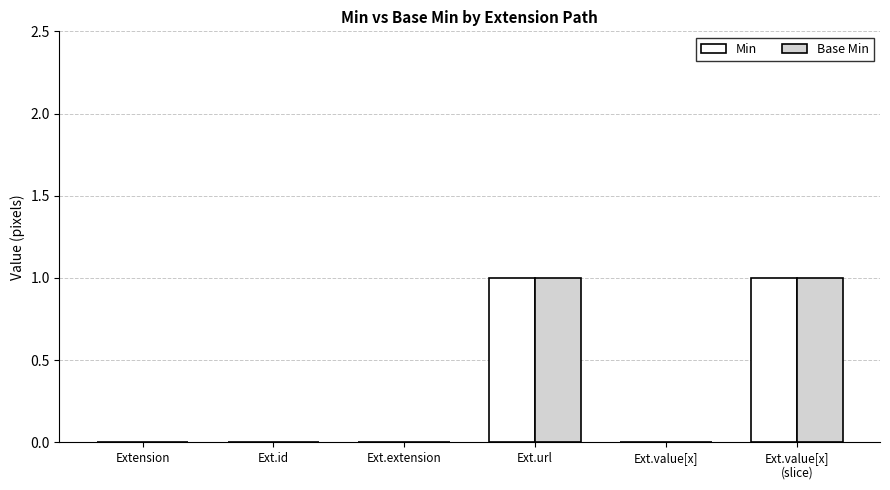

What is the sum of the Min values at Ext.url and Ext.value[x]
(slice)?

2